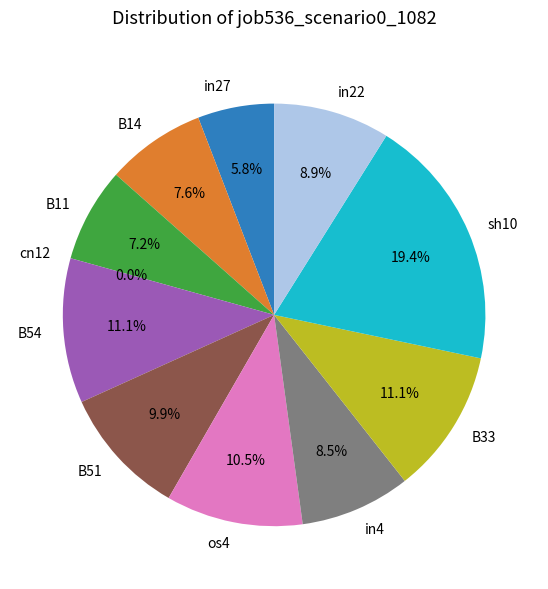

Is it true that B14 is 13% of the pie?

False